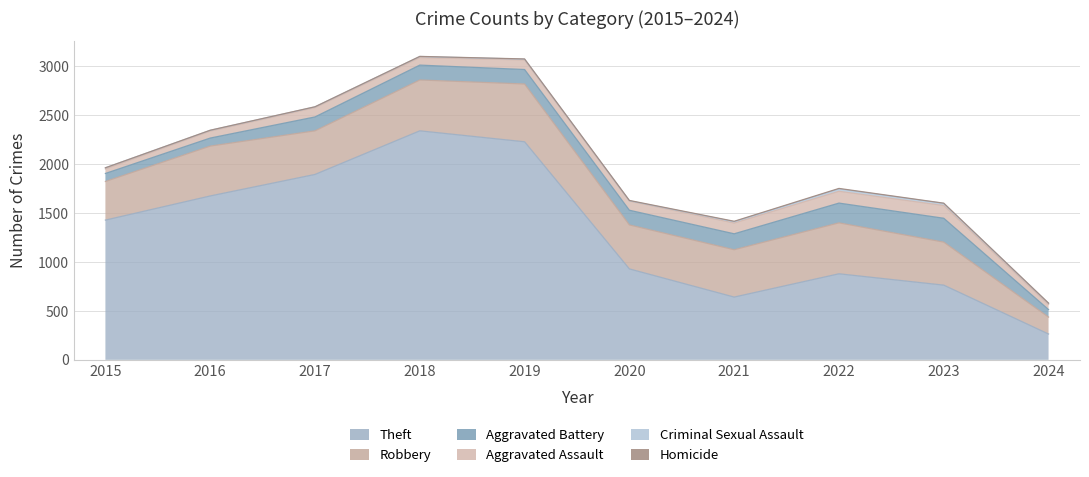

How many data points does each series have?

10